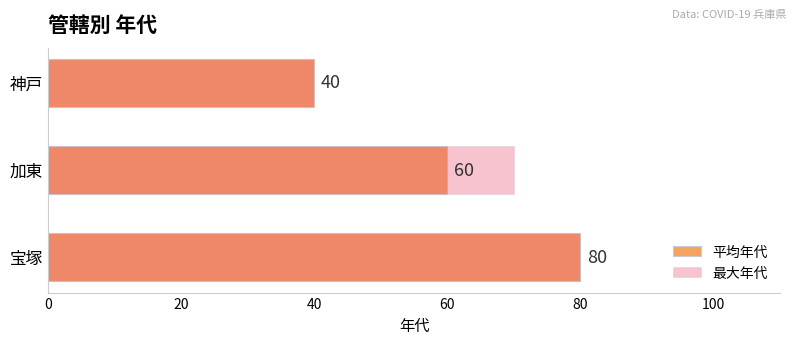

List the series in order of their overall mean, highest first.

最大年代, 平均年代